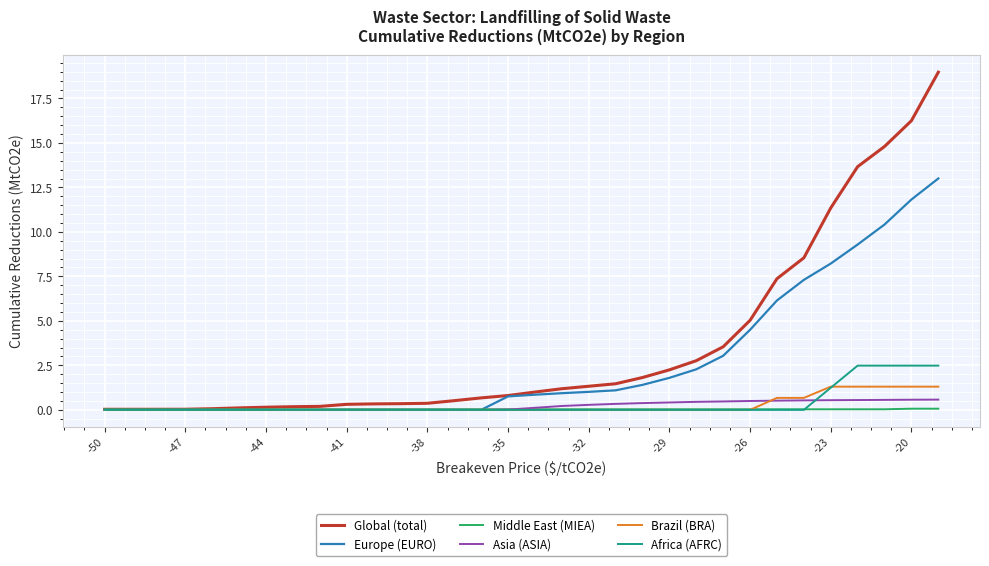

What is the difference between the maximum and minimum values in the Asia (ASIA) series?

0.6